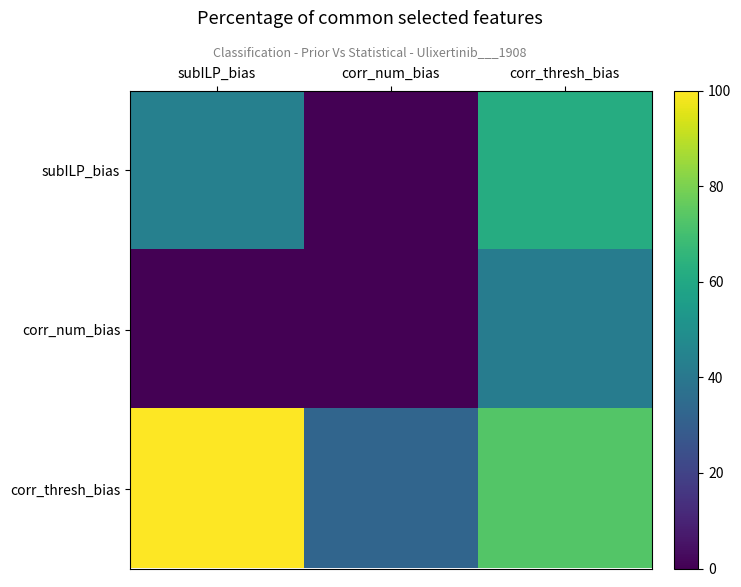

What is the spread (max minus min) of values at corr_num_bias?

32.7